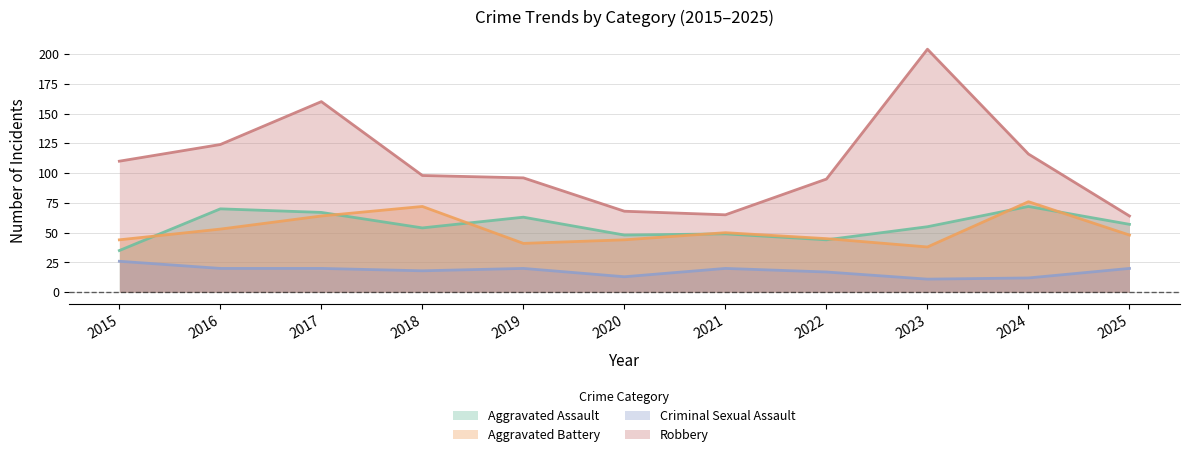

Which category has the lowest value across all series?

2023